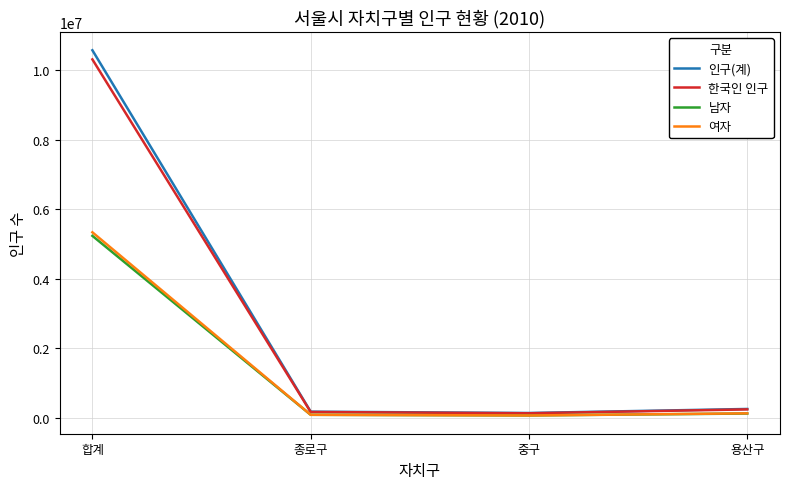

Where does the 한국인 인구 series first go above 244853?

합계